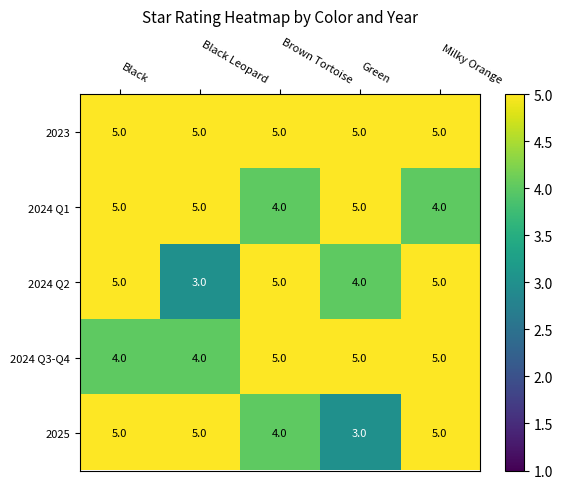

Reading left to right, list all the values displayed in this chart.

2023: Black=5	Black Leopard=5	Brown Tortoise=5	Green=5	Milky Orange=5
2024 Q1: Black=5	Black Leopard=5	Brown Tortoise=4	Green=5	Milky Orange=4
2024 Q2: Black=5	Black Leopard=3	Brown Tortoise=5	Green=4	Milky Orange=5
2024 Q3-Q4: Black=4	Black Leopard=4	Brown Tortoise=5	Green=5	Milky Orange=5
2025: Black=5	Black Leopard=5	Brown Tortoise=4	Green=3	Milky Orange=5